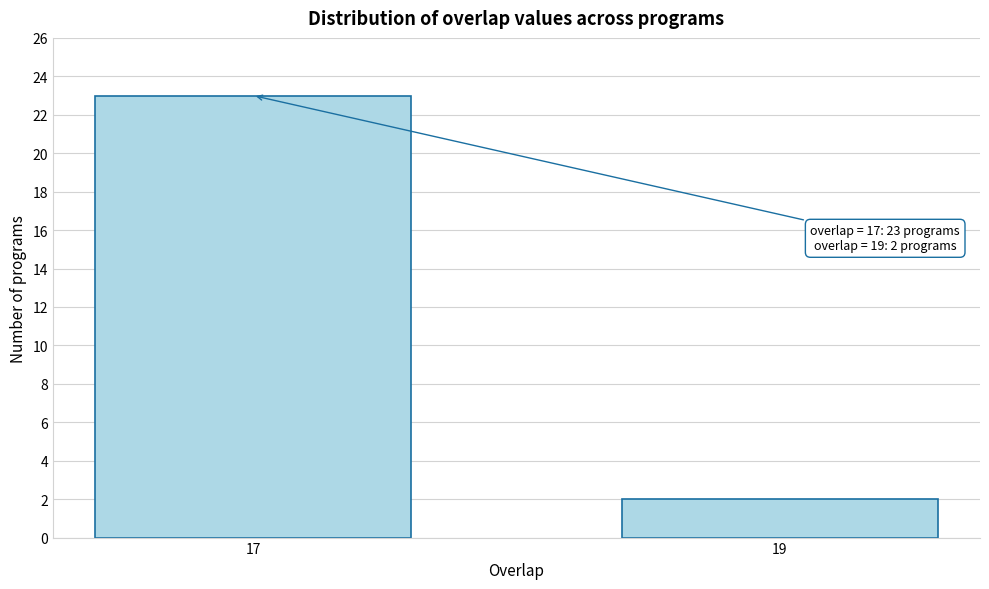

Reading left to right, what are all the values shown in this chart?

23	2